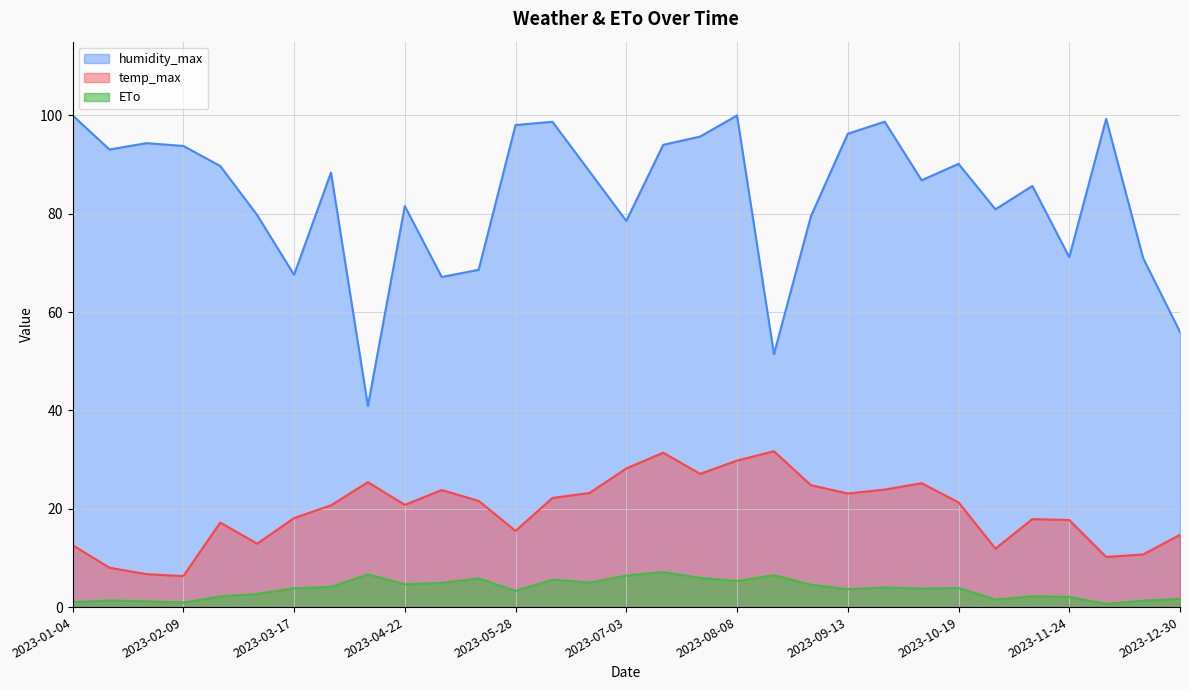

What is the sum of the humidity_max values at 2023-10-19 and 2023-12-18?

161.2